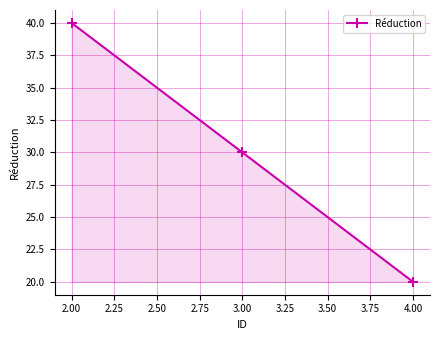

What is the difference between the values at 3.00 and 4.00?

10